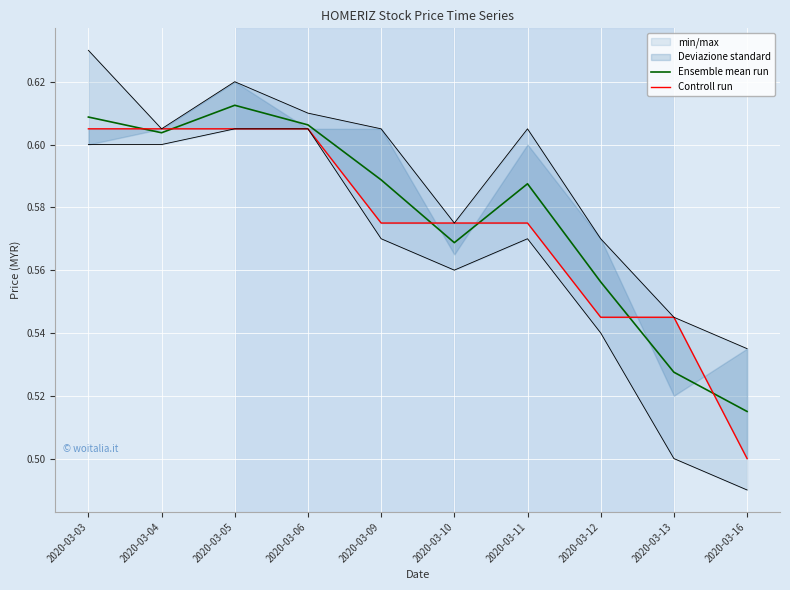

At how many categories does at least one series exceed 0?

10